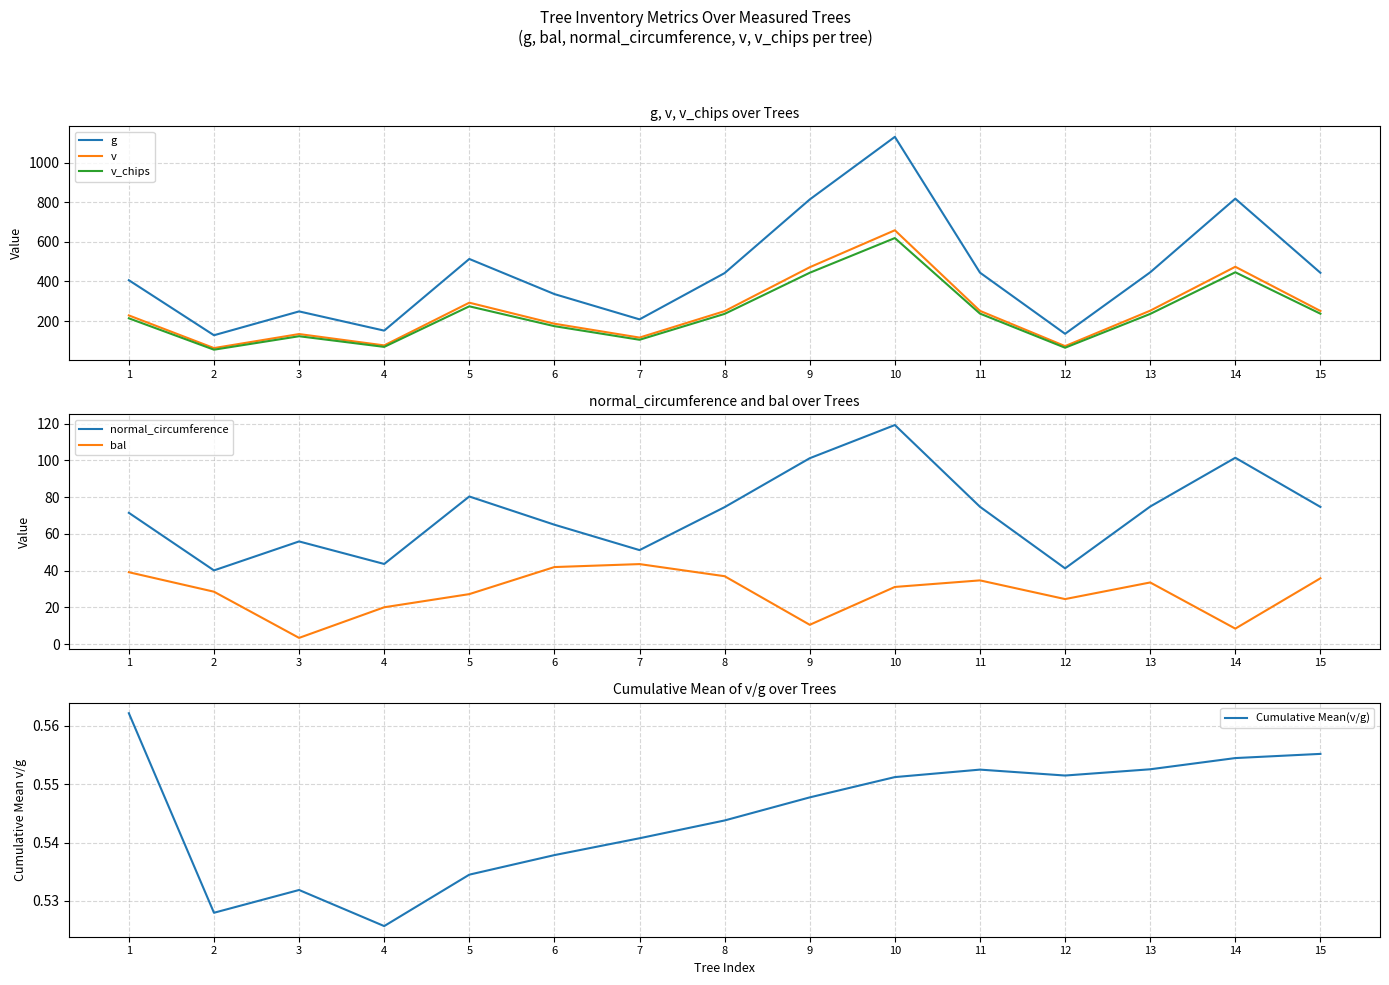

Is the value of g at 5 greater than the value of normal_circumference at 15?

Yes